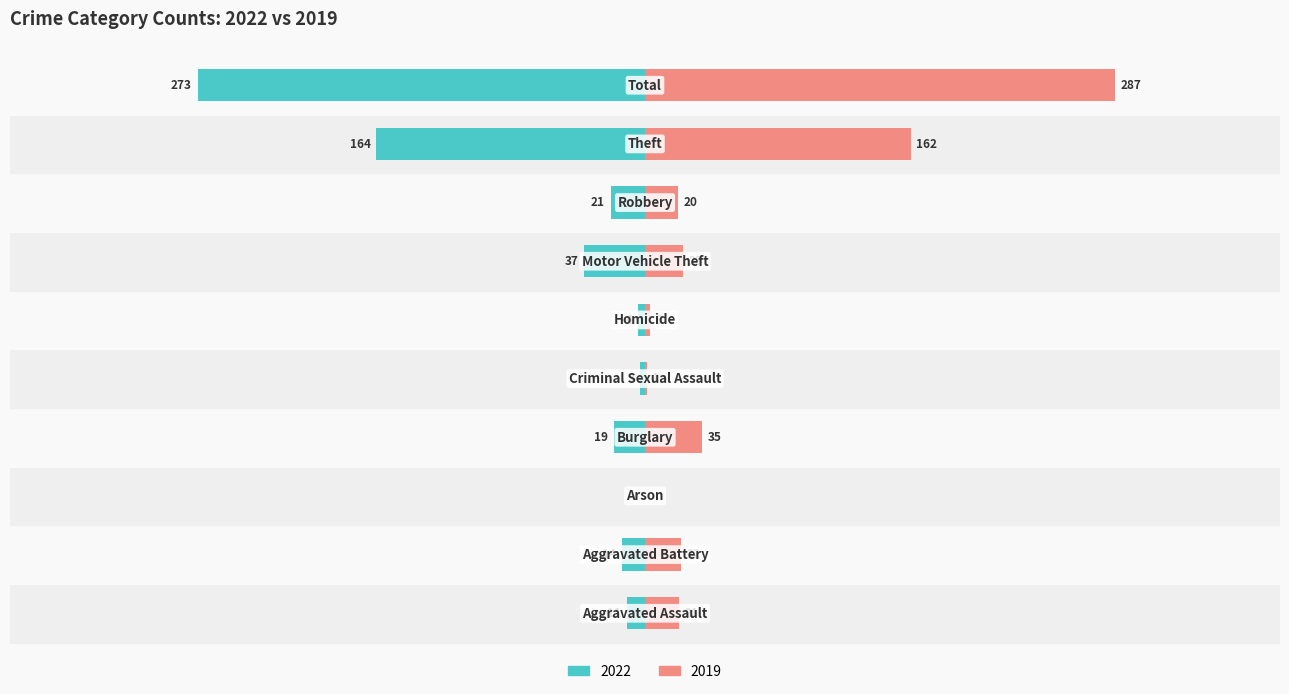

Reading left to right, transcribe all the data shown in this chart.

2022: Aggravated Assault=-11	Aggravated Battery=-14	Arson=0	Burglary=-19	Criminal Sexual Assault=-3	Homicide=-4	Motor Vehicle Theft=-37	Robbery=-21	Theft=-164	Total=-273
2019: Aggravated Assault=21	Aggravated Battery=22	Arson=0	Burglary=35	Criminal Sexual Assault=1	Homicide=3	Motor Vehicle Theft=23	Robbery=20	Theft=162	Total=287